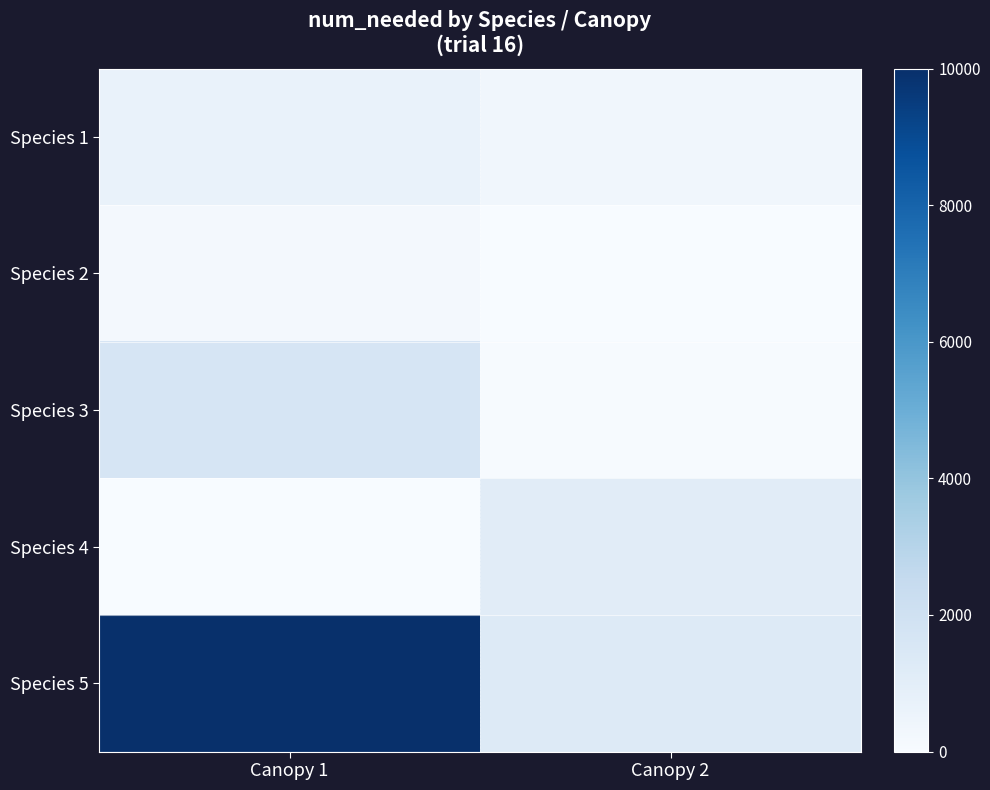

What is the spread (max minus min) of values at Canopy 1?

10000.0